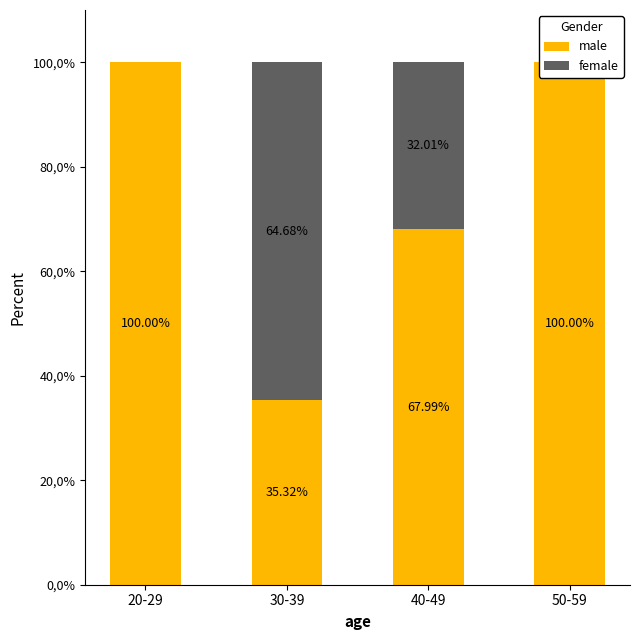

Rank the series by their average value, from highest to lowest.

male, female